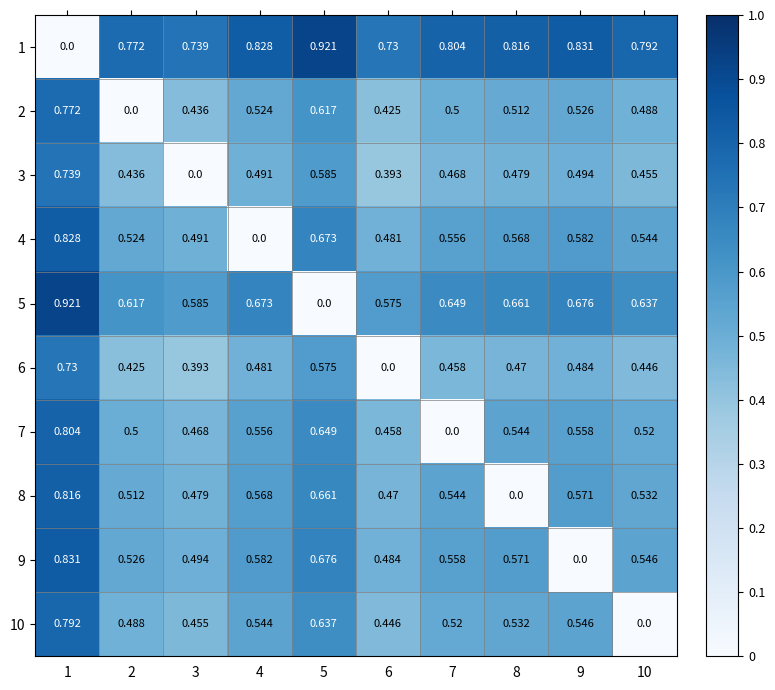

Is the value of 5 at 6 greater than the value of 4 at 3?

Yes